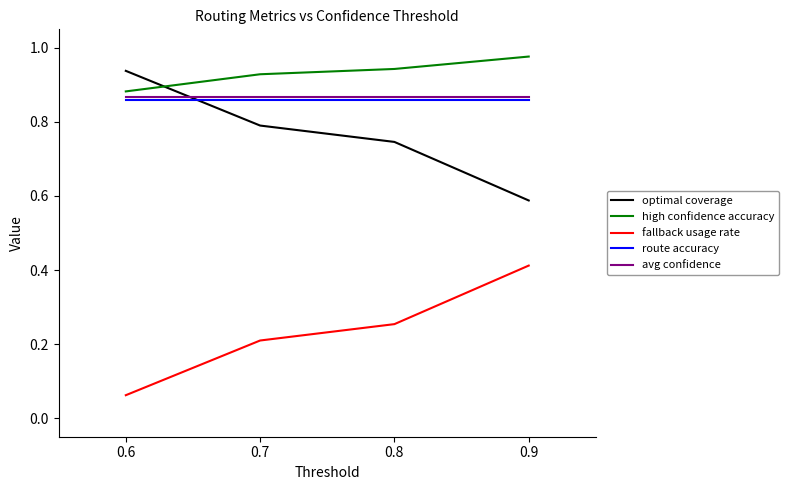

Is the value of optimal coverage at 0.9 greater than the value of fallback usage rate at 0.9?

Yes